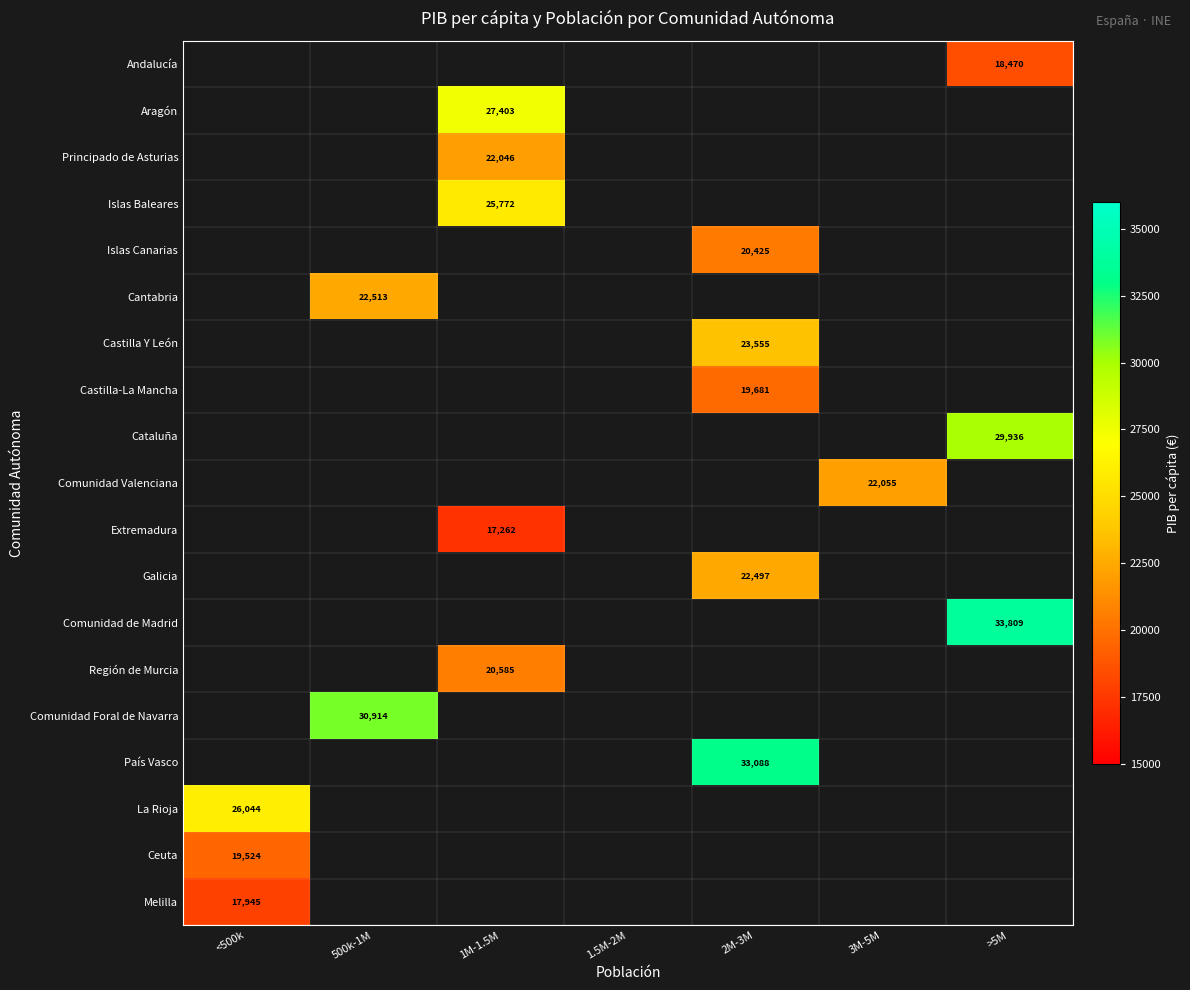

The Melilla series shows 17945 at <500k. True or false?

True